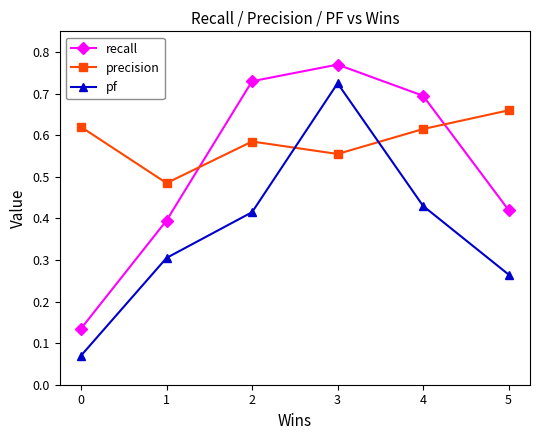

The value of recall at 1 is 0.6. True or false?

False